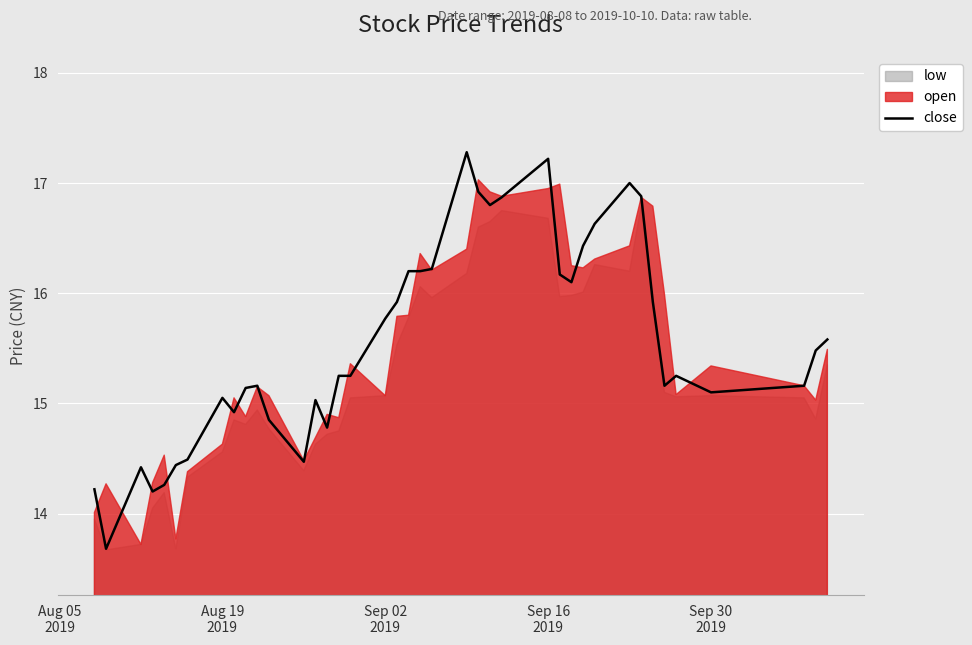

What is the maximum value shown in the chart?

17.3